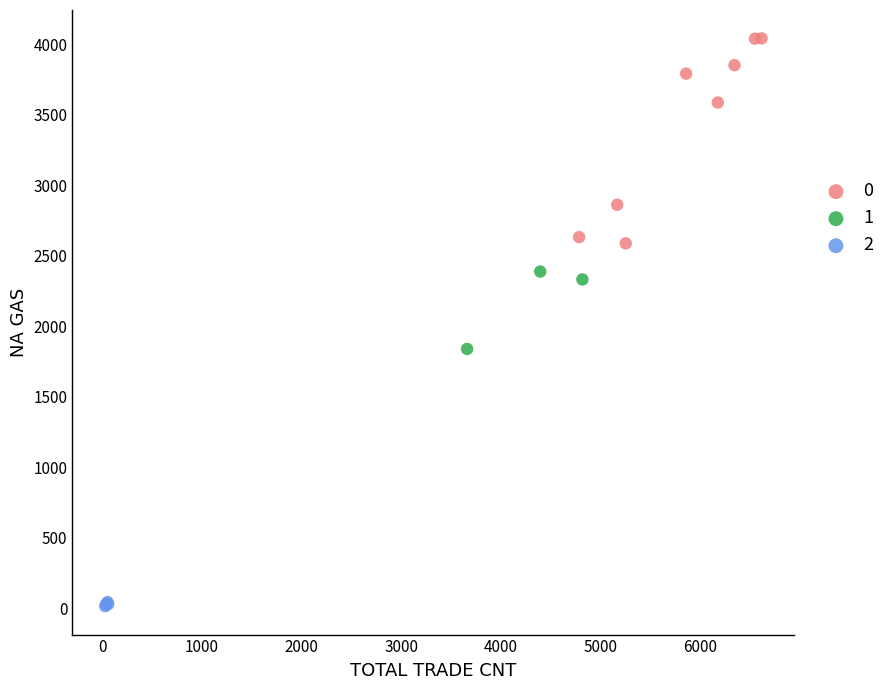

What are all the series names shown in the legend?

0, 1, 2